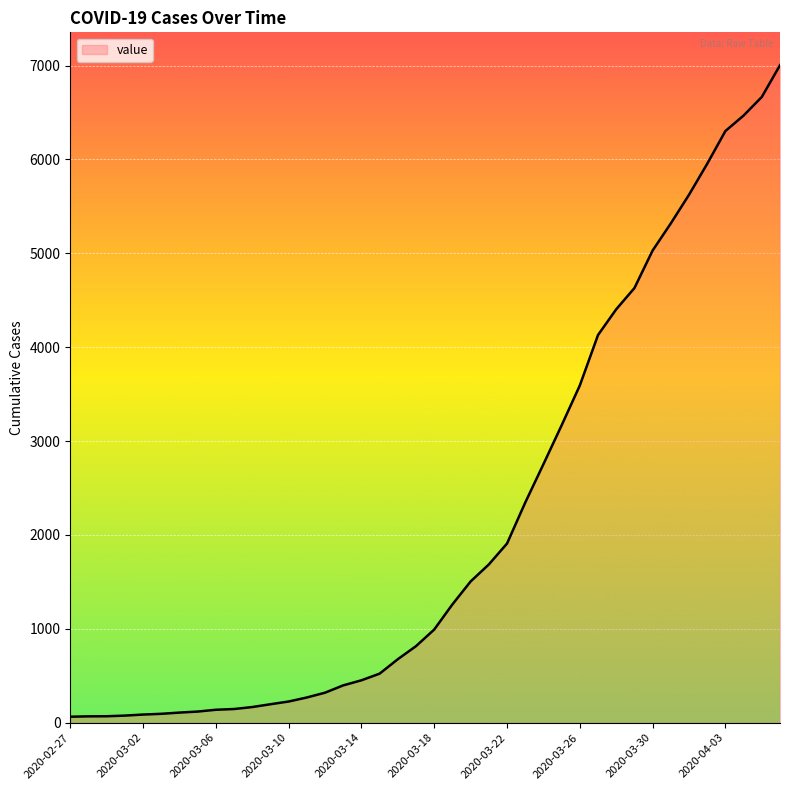

How many lines are shown in the chart?

1